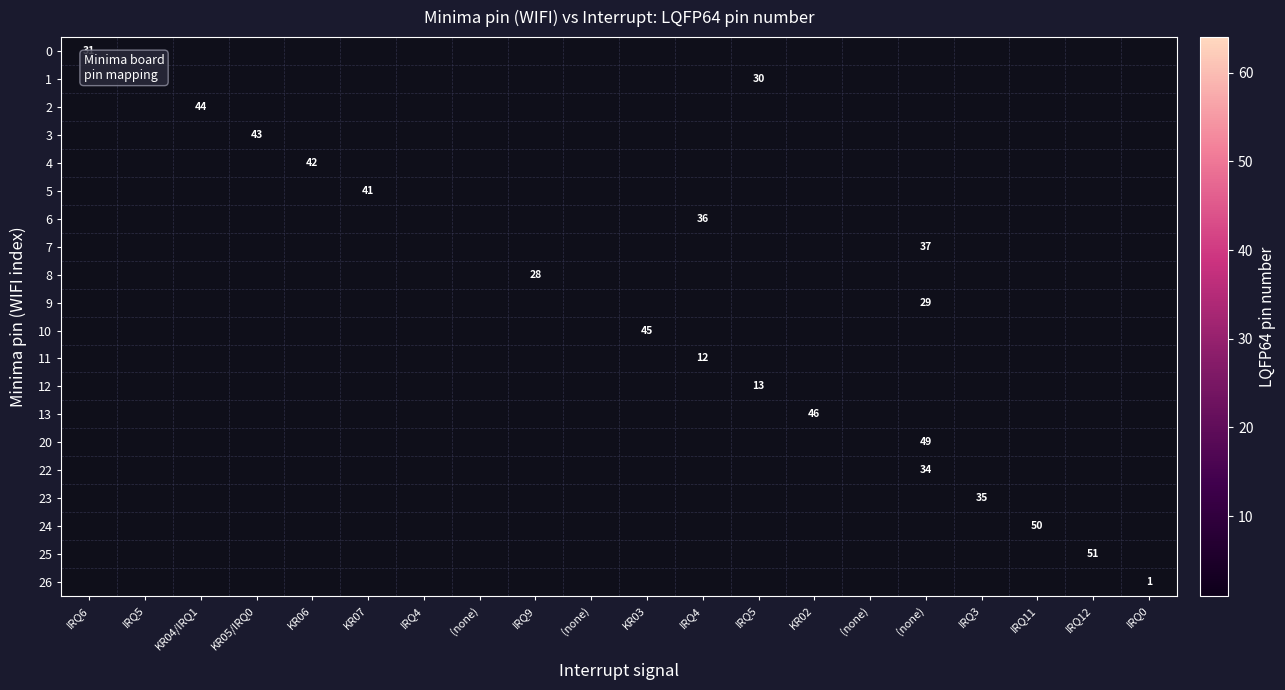

What is the maximum value shown in the chart?

51